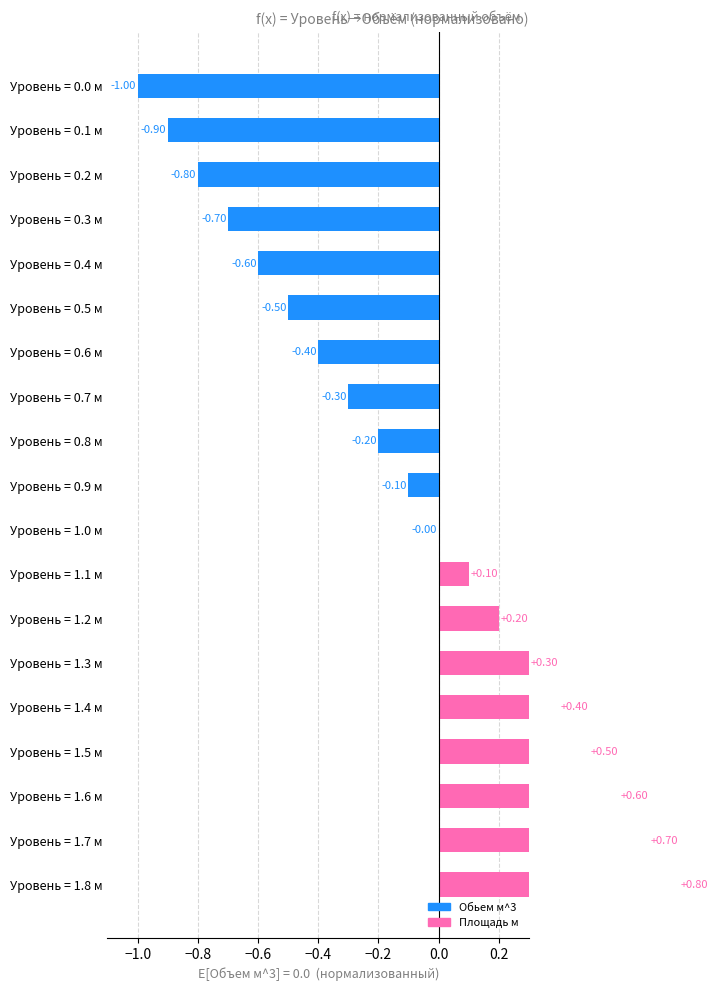

What is the difference between the maximum and minimum values?

1.8